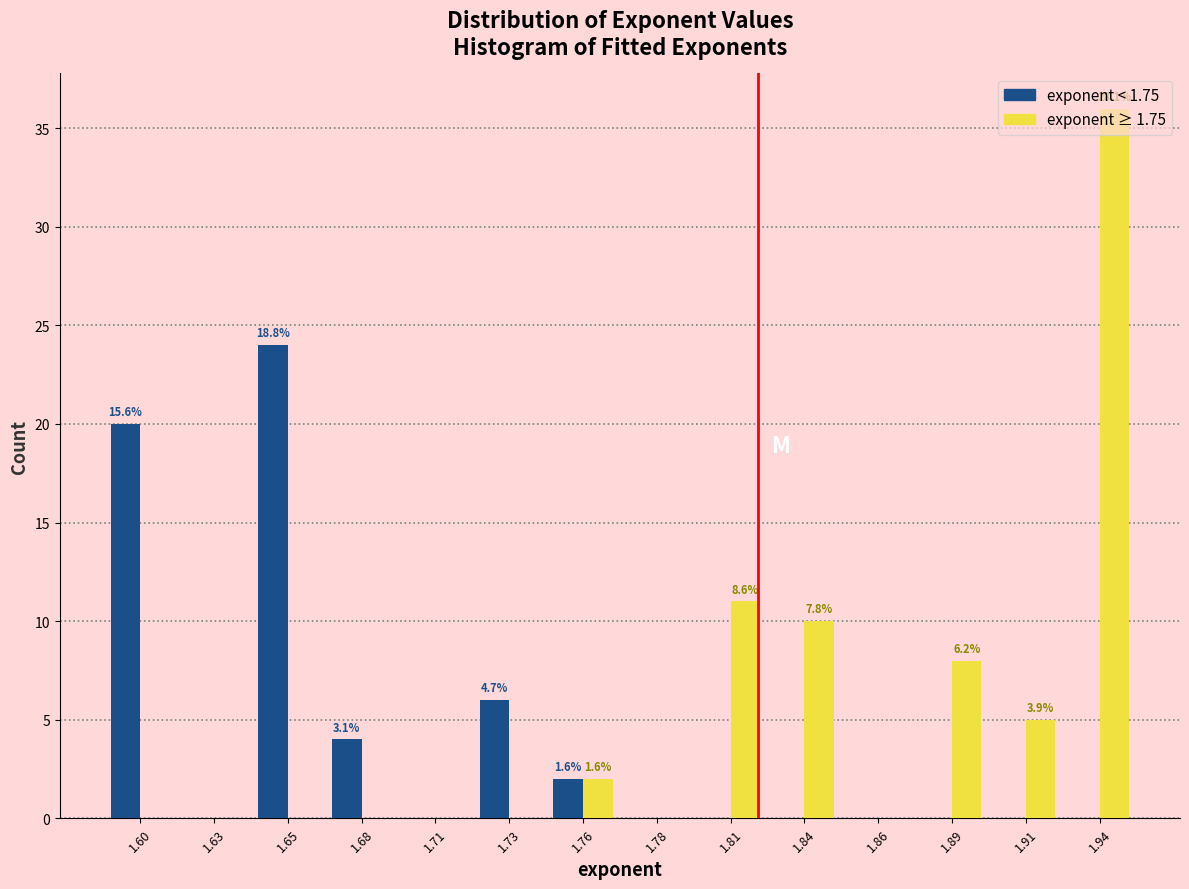

Which label corresponds to the largest value in the chart?

1.94